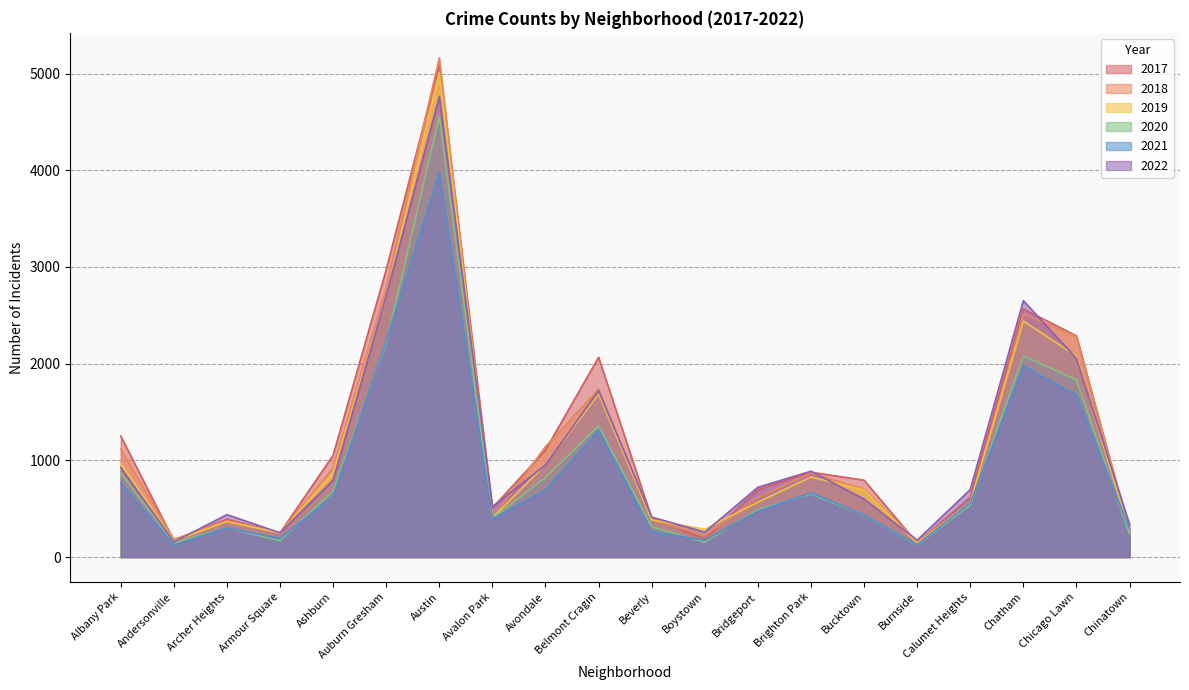

How many intersections are there between 2017 and 2022?

9